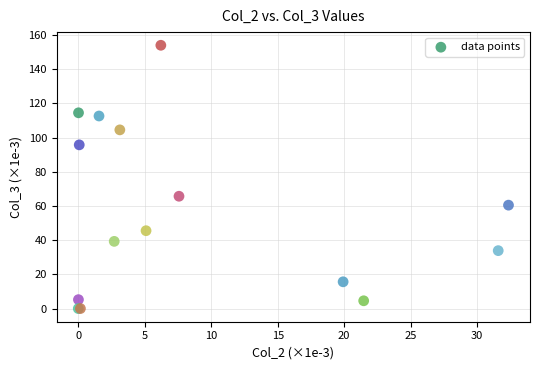

What Y value in the scatter plot is closest to 76?

65.7